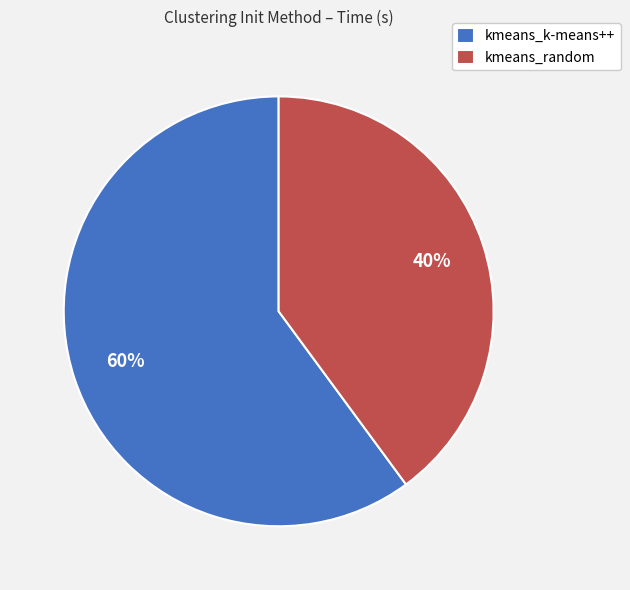

What percentage is the kmeans_k-means++ slice, to the nearest percent?

60%